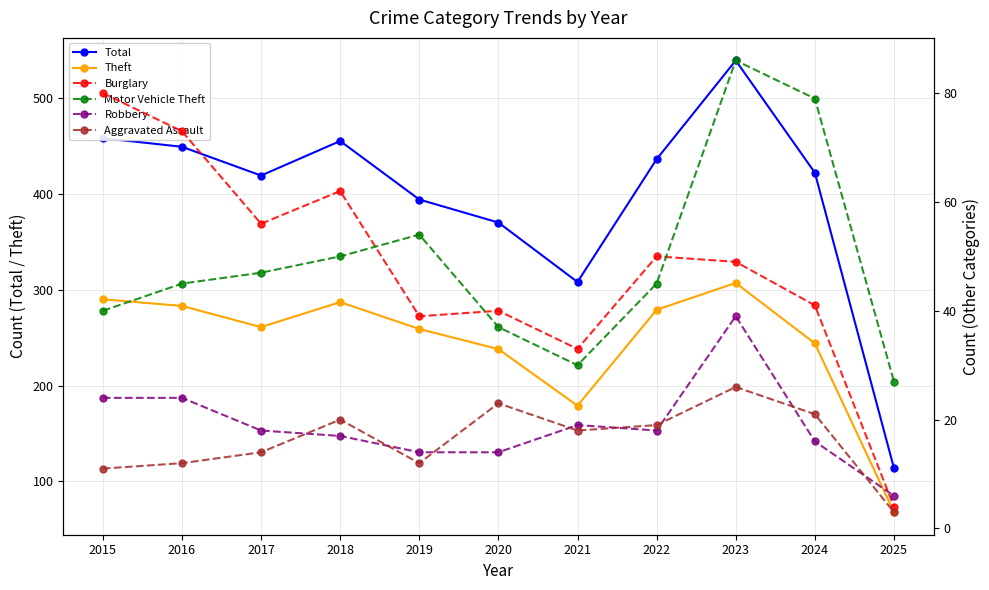

True or false: Robbery and Theft intersect in this chart.

False